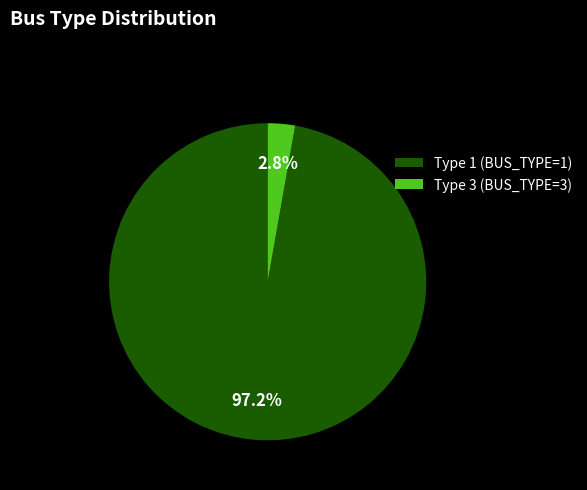

Is the sum of Type 3 (BUS_TYPE=3) and Type 1 (BUS_TYPE=1) greater than half?

Yes